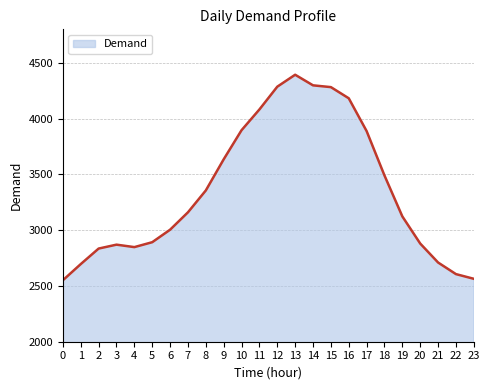

What is the difference between the maximum and minimum values?

1842